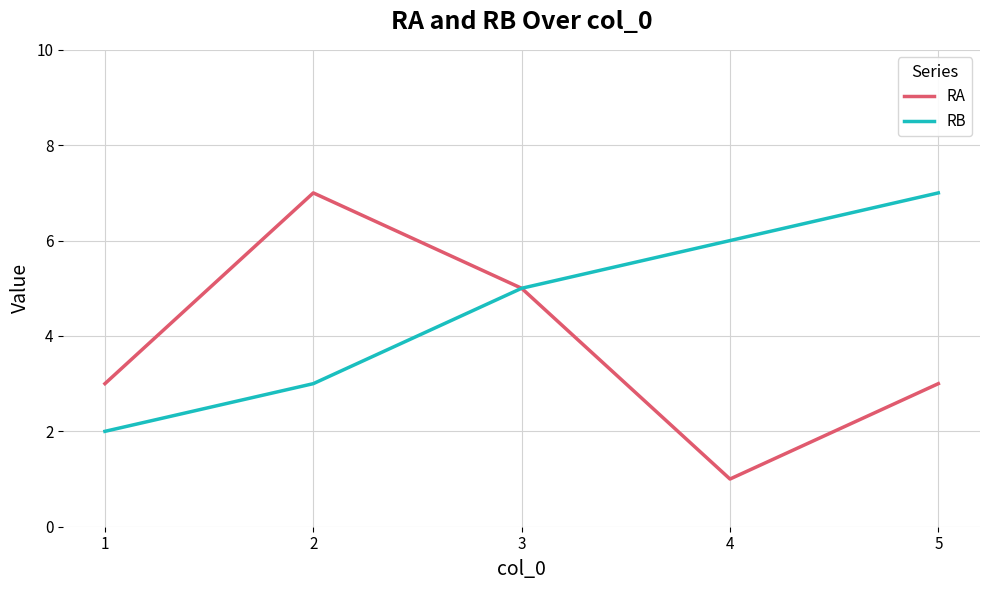

Is this an area chart (filled region under the line)?

No